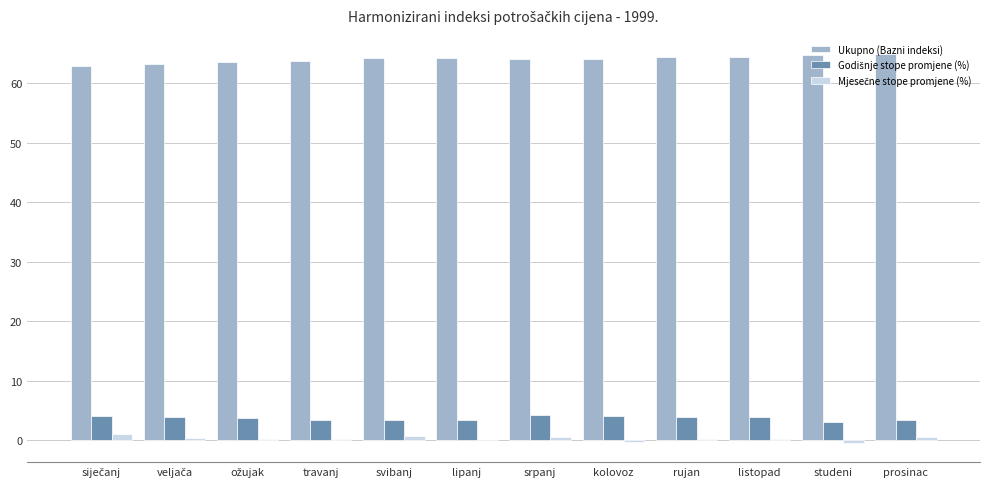

What is the difference between the Ukupno (Bazni indeksi) values at prosinac and listopad?

0.5